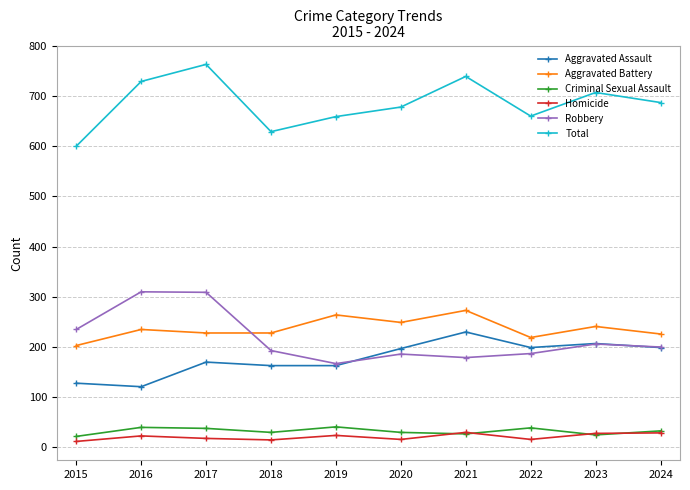

The value of Aggravated Battery at 2015 is 203. True or false?

True